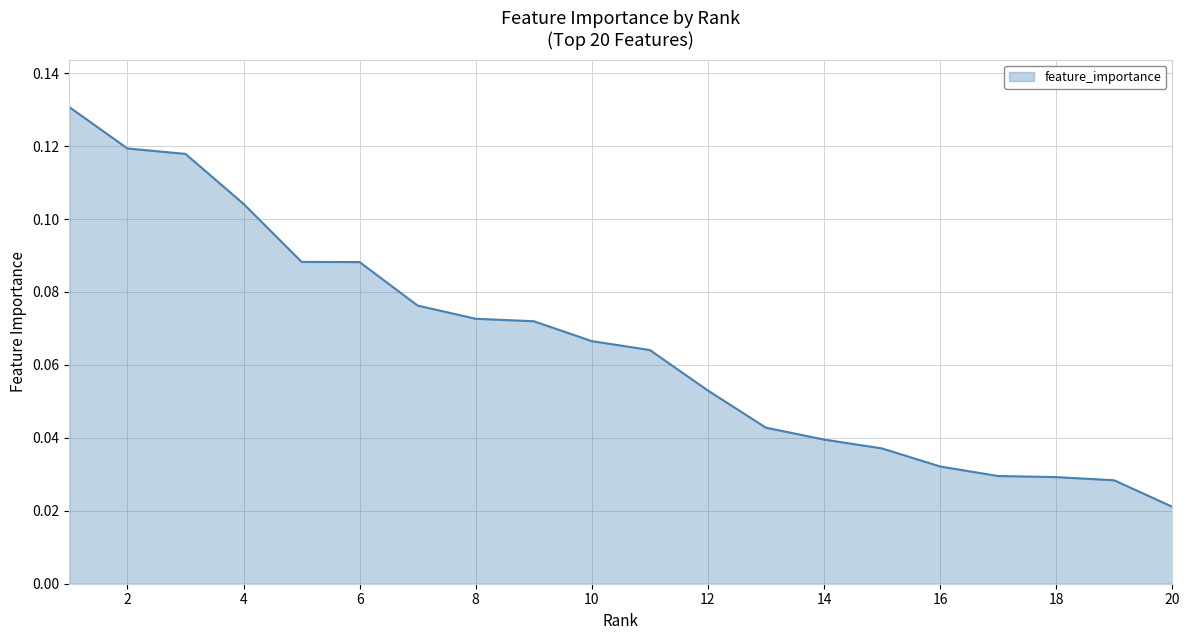

How many series are shown in this chart?

1